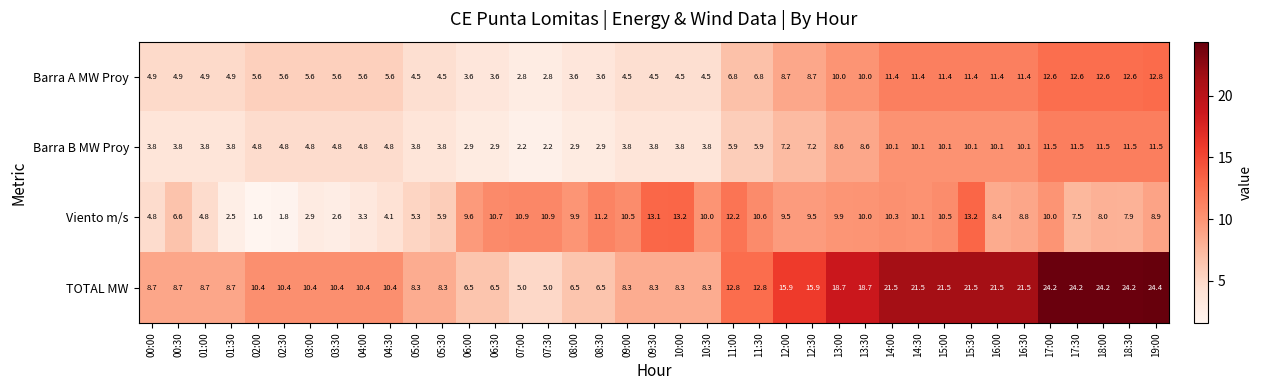

Where does the Barra A MW Proy series first go above 5?

02:00